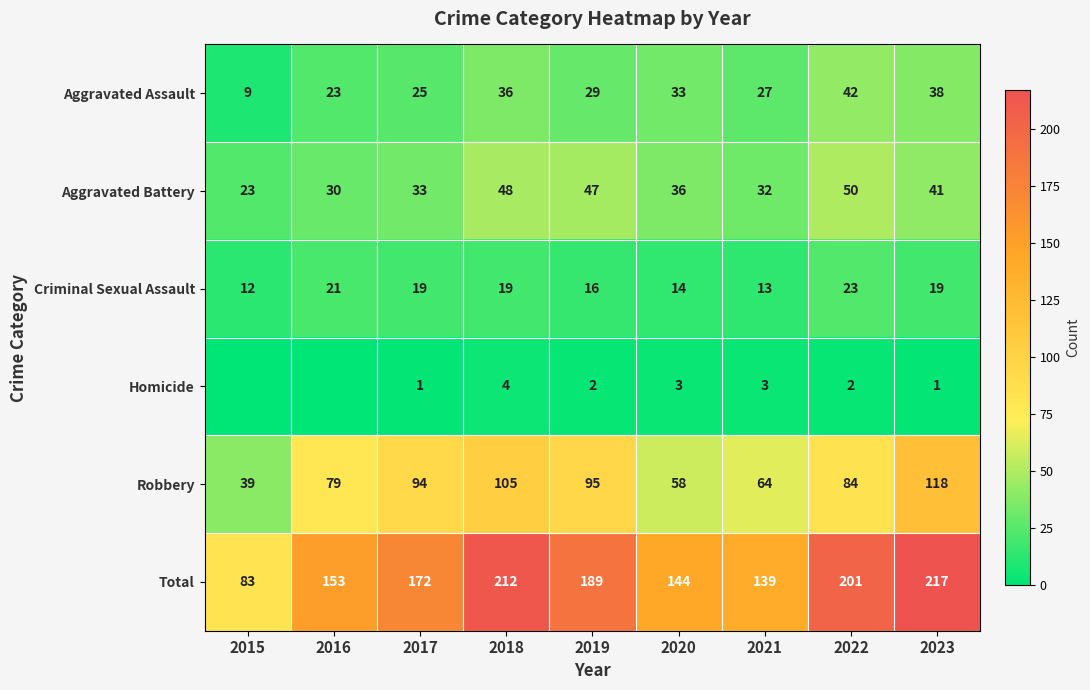

What is the maximum value for Criminal Sexual Assault?

23